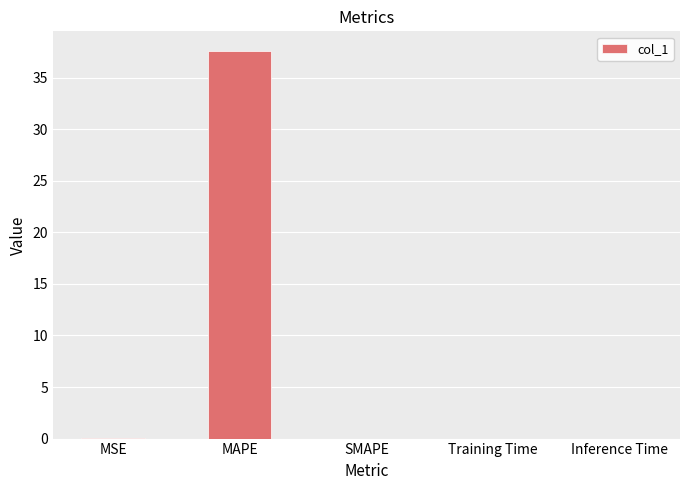

Is it true that the value at Training Time is 0.0?

True